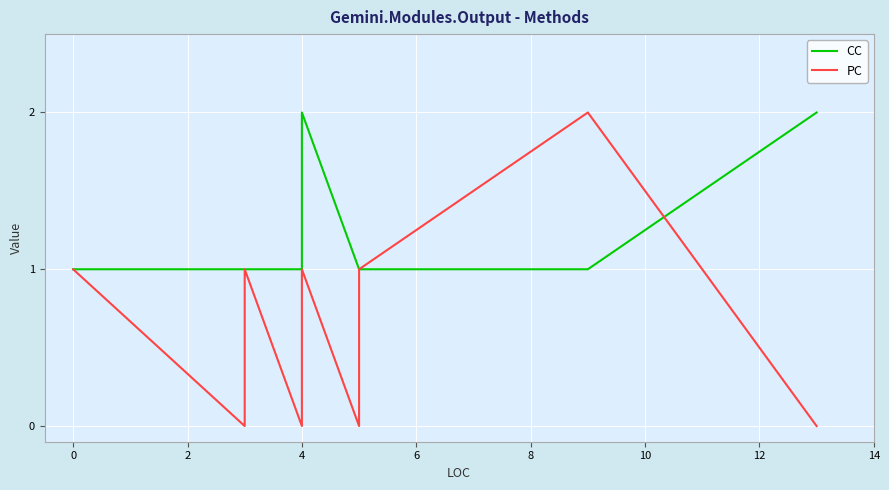

True or false: CC has more than 1 interior local peaks.

False